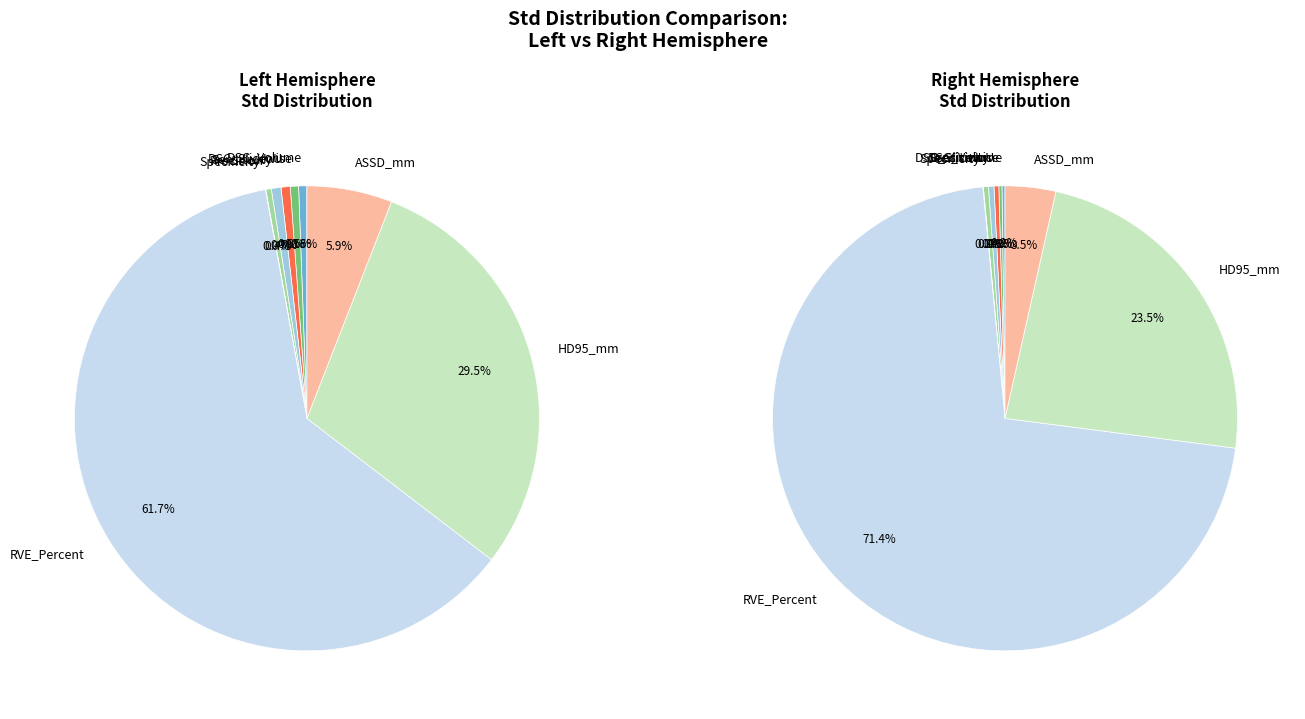

What is the smallest slice in the pie chart?

Specificity